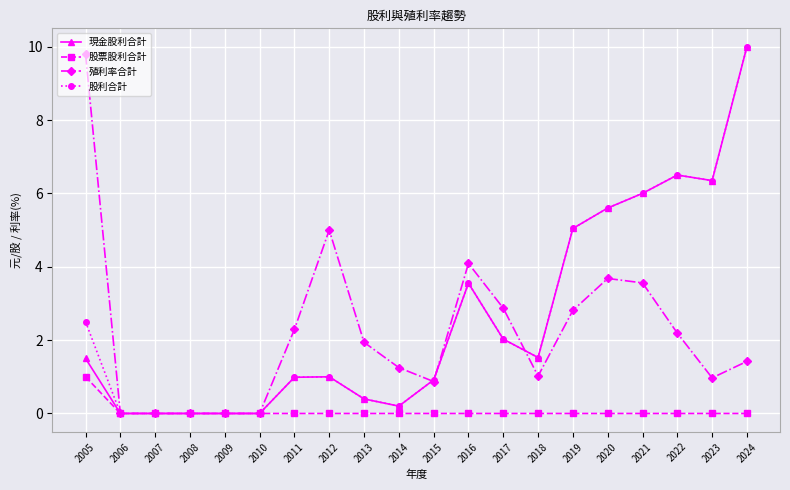

What are all the series names shown in the legend?

現金股利合計, 股票股利合計, 殖利率合計, 股利合計